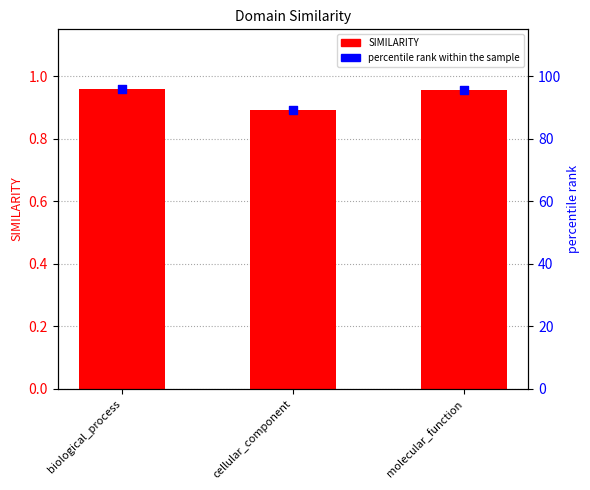

At which category is the sum across all series the highest?

biological_process